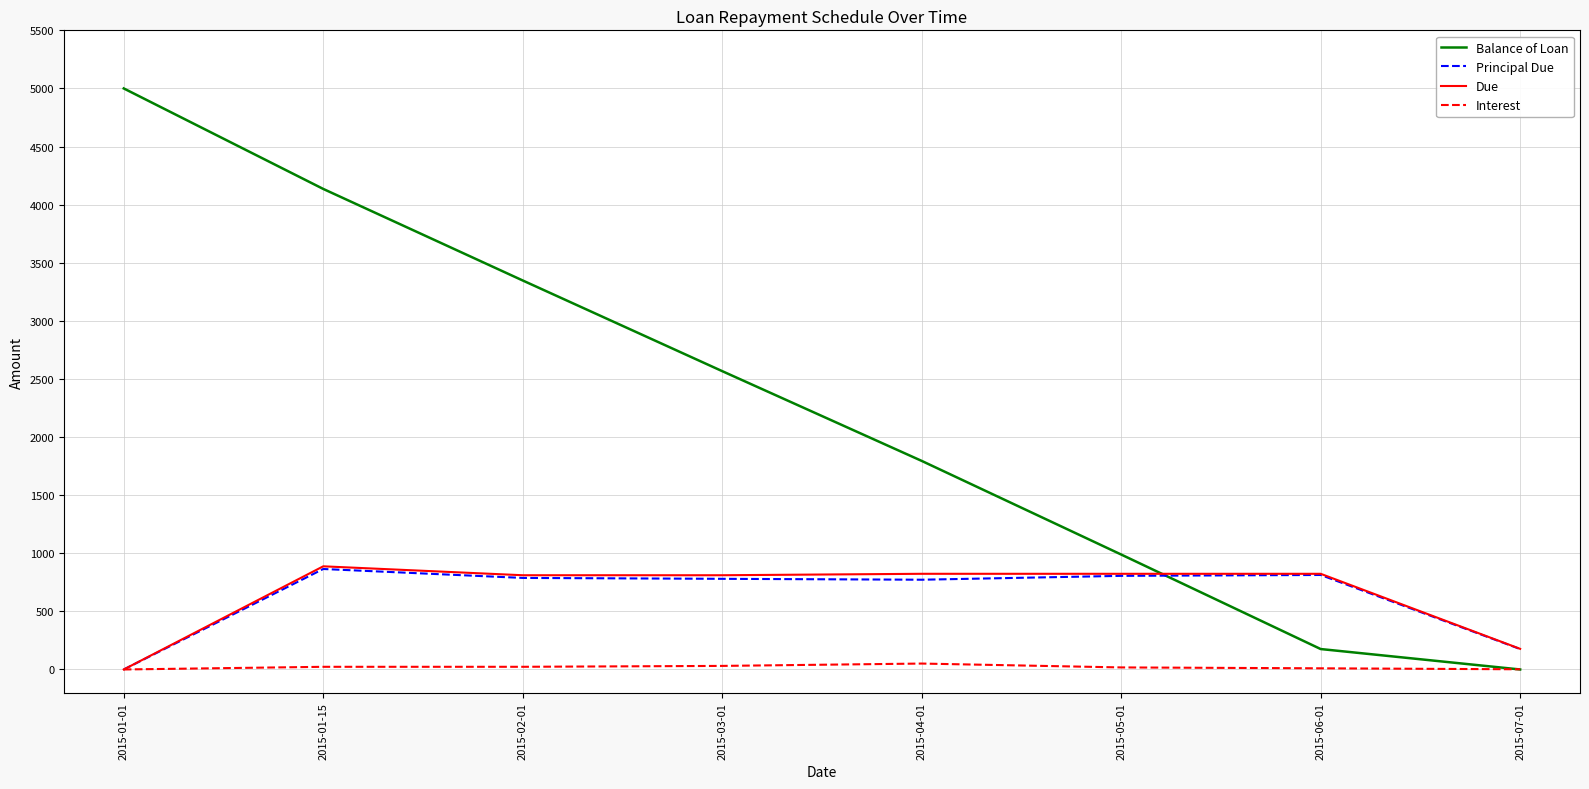

At which category is the sum across all series the highest?

2015-01-15